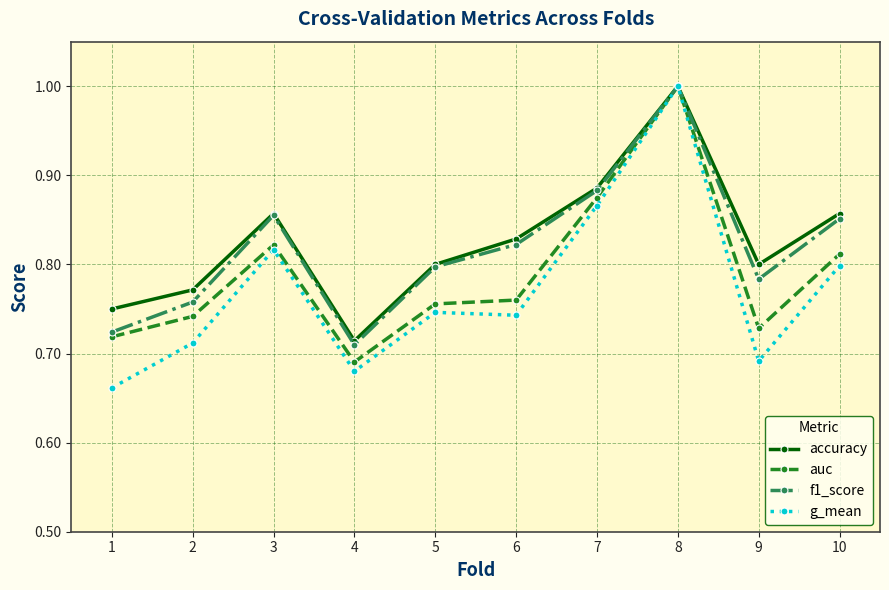

Is the value of g_mean at 6 greater than the value of f1_score at 5?

No